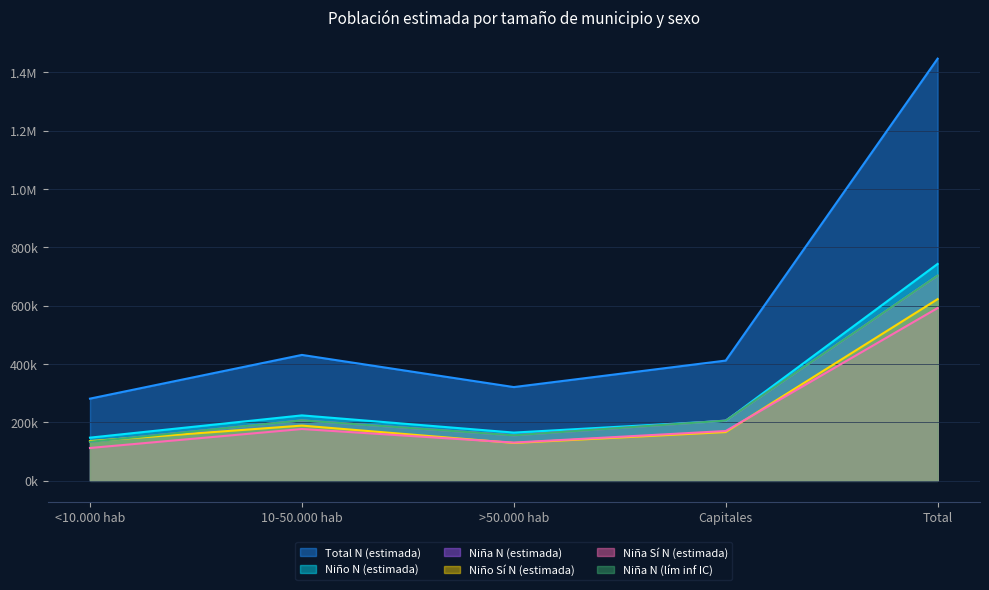

Read the Niño Sí N (estimada) value at 10-50.000 hab, to the nearest 100.

189400